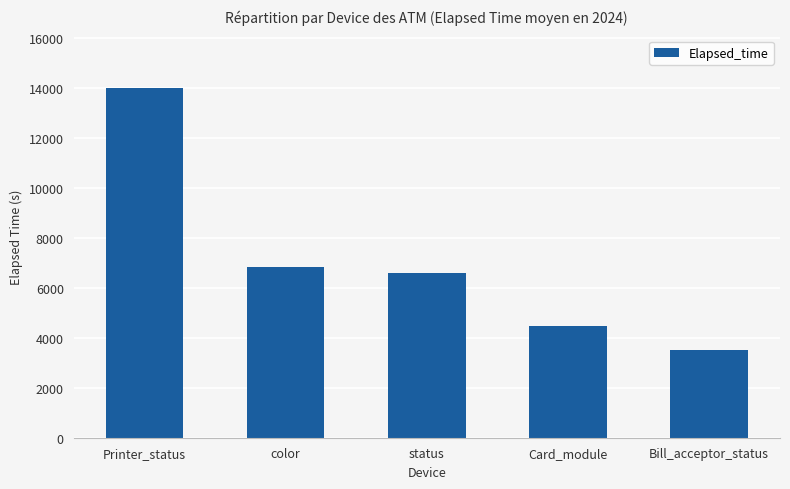

Where is the data nearest to the value 8764?

color